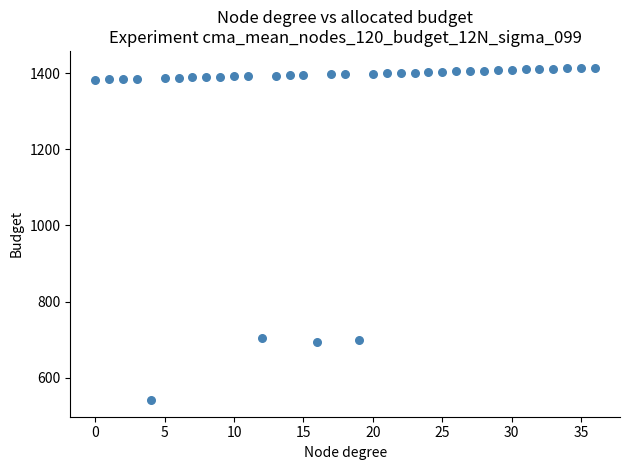

What is the range of Y values (max minus min)?

874